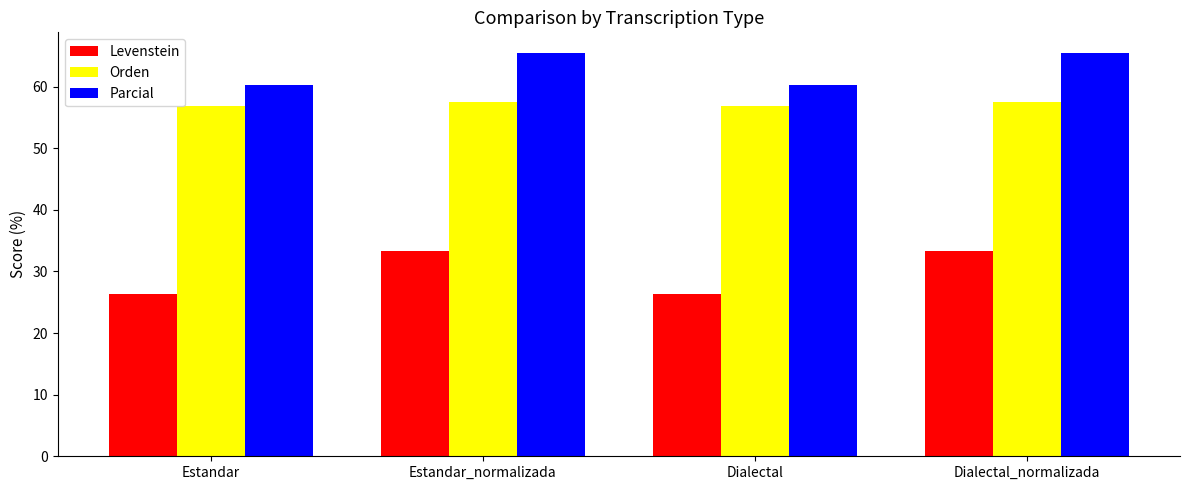

How many data points in Parcial are above 65?

2